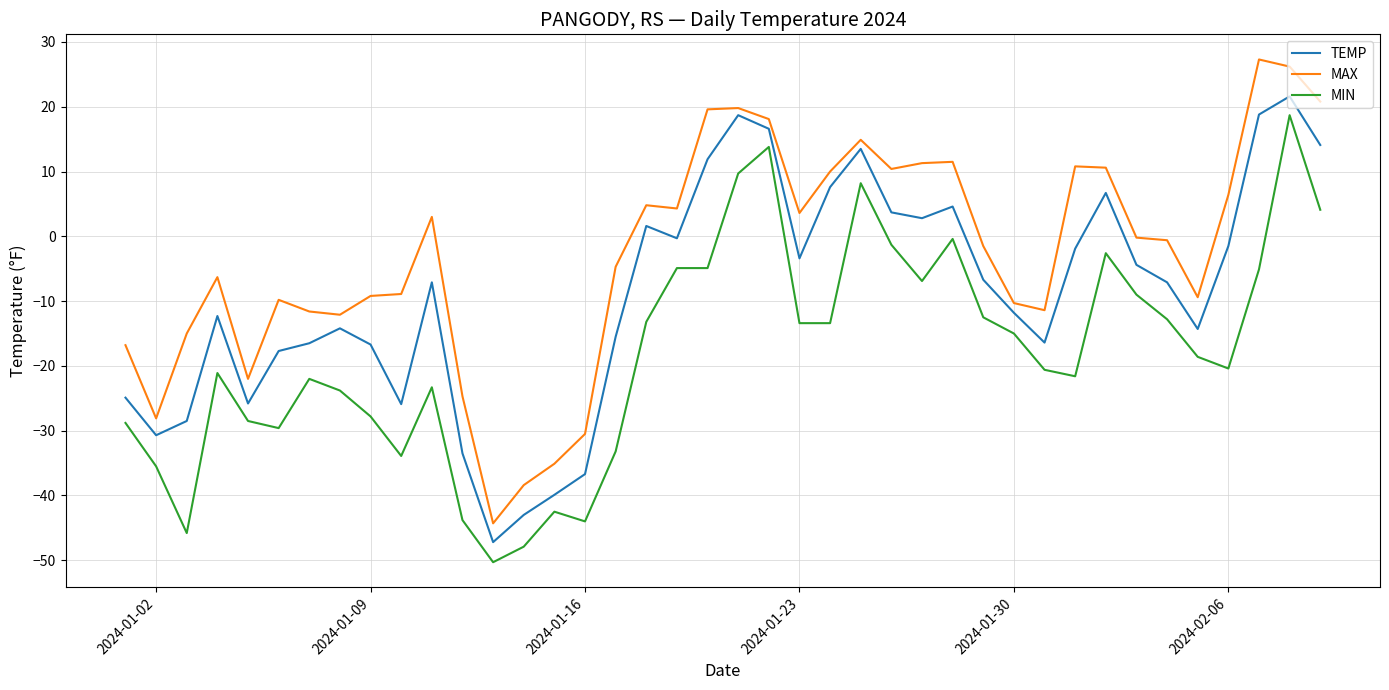

What is the difference between the maximum and minimum values in the MAX series?

71.6